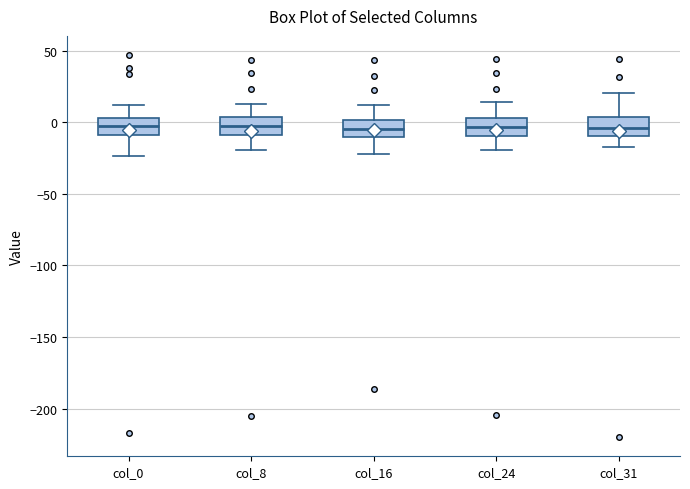

Where does the lower whisker of the box for col_8 end on the y-axis? The values are not printed on the chart, so give them approximately, as read against the axis.

-20